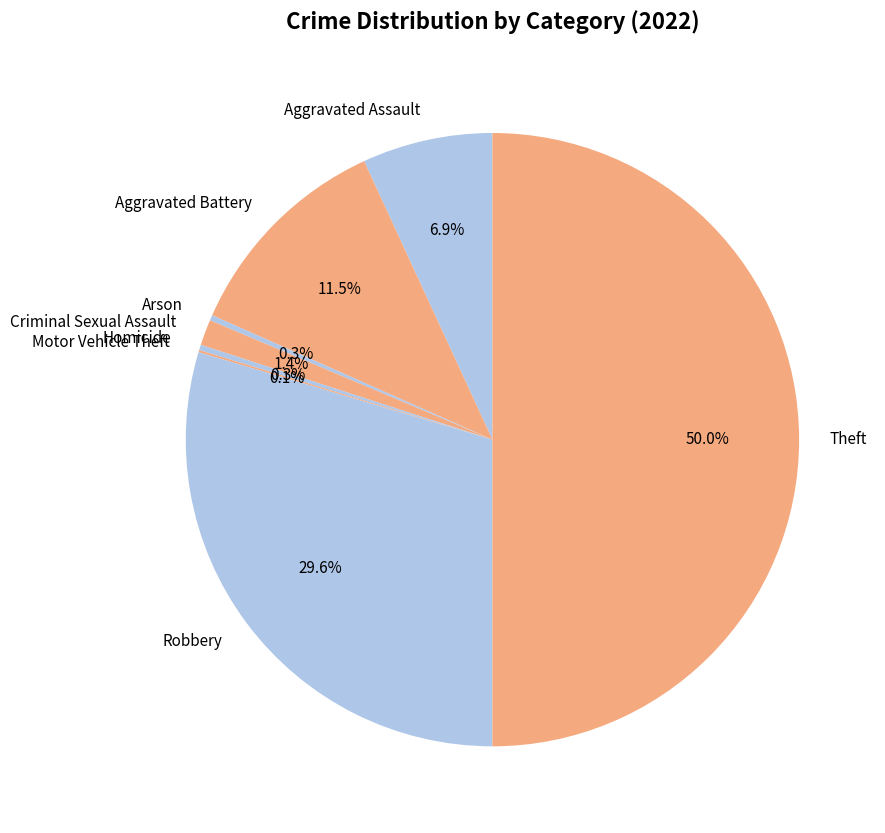

What percentage is the Criminal Sexual Assault slice, to the nearest percent?

1%